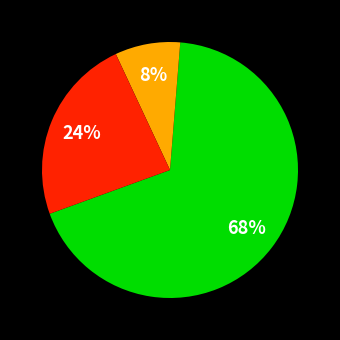

To the nearest percent, what is the difference between the largest and smallest slice percentages?

60%